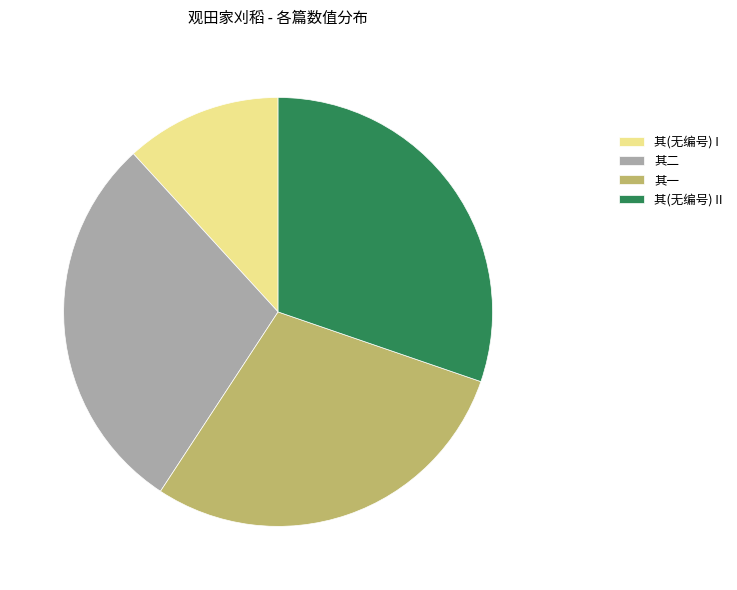

How many segments does this pie chart have?

4